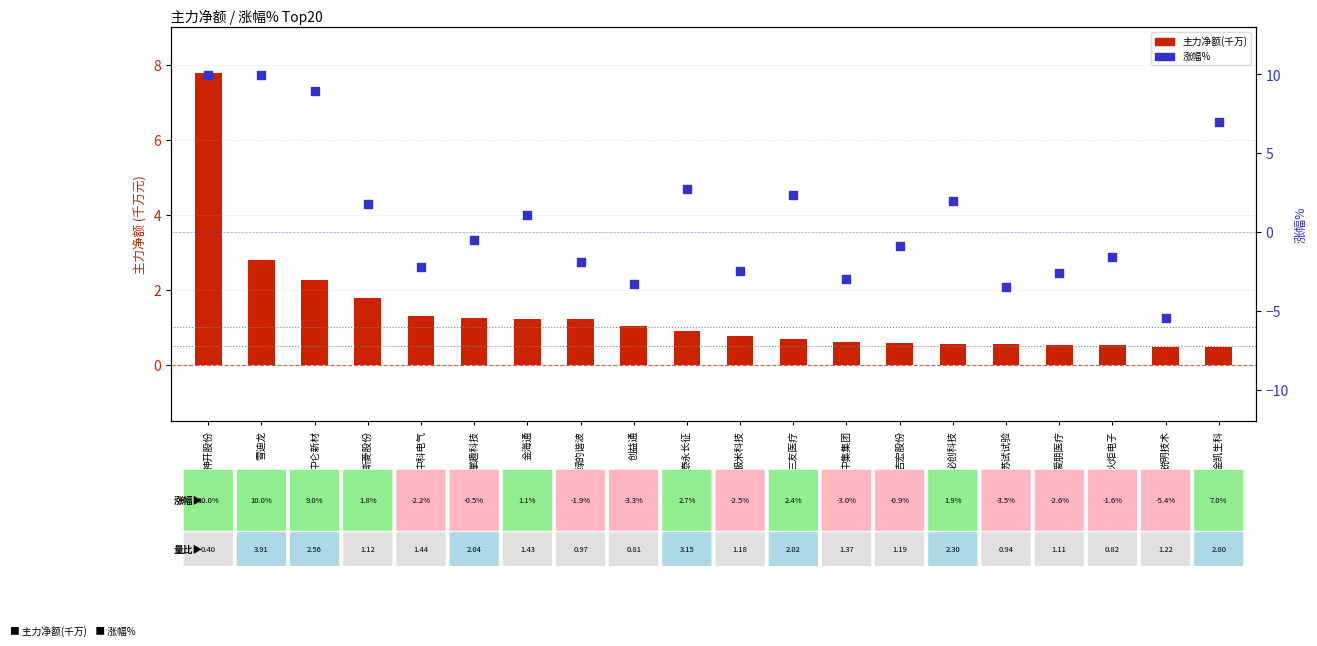

What are all the series names shown in the legend?

主力净额(千万), 涨幅%